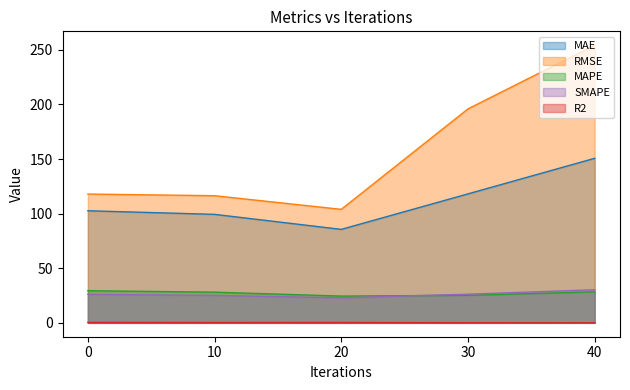

What is the value of the RMSE point at the 3rd from the left?

103.9